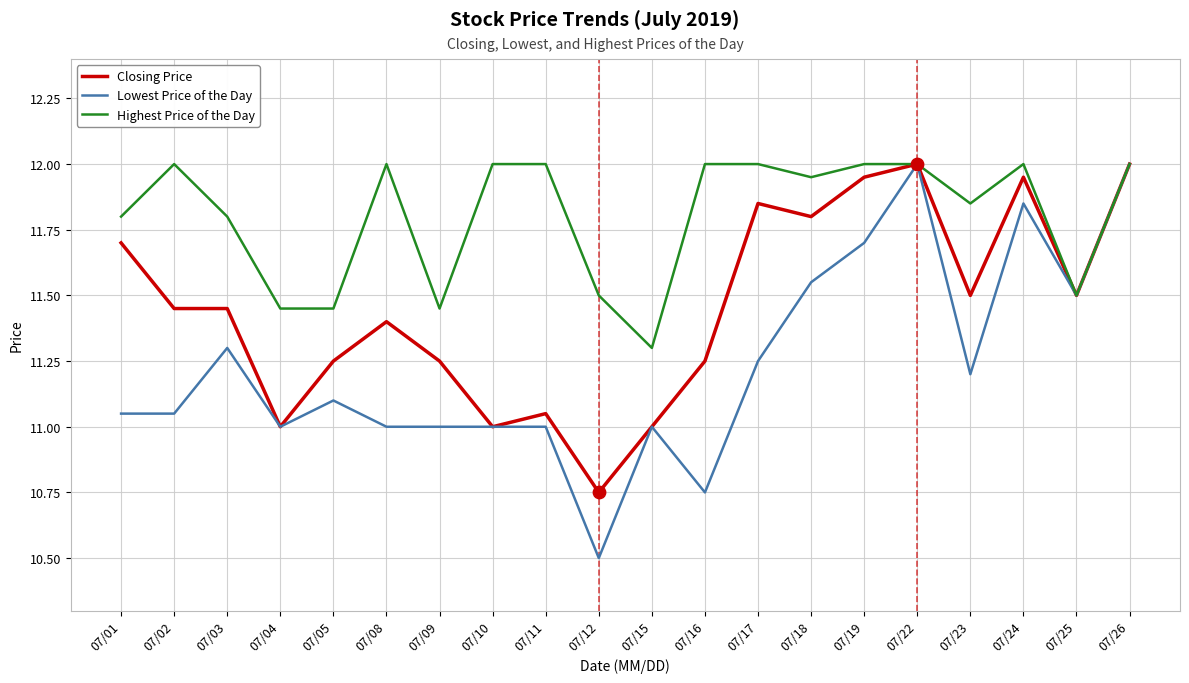

What is the total value across all series at 07/22?

36.0